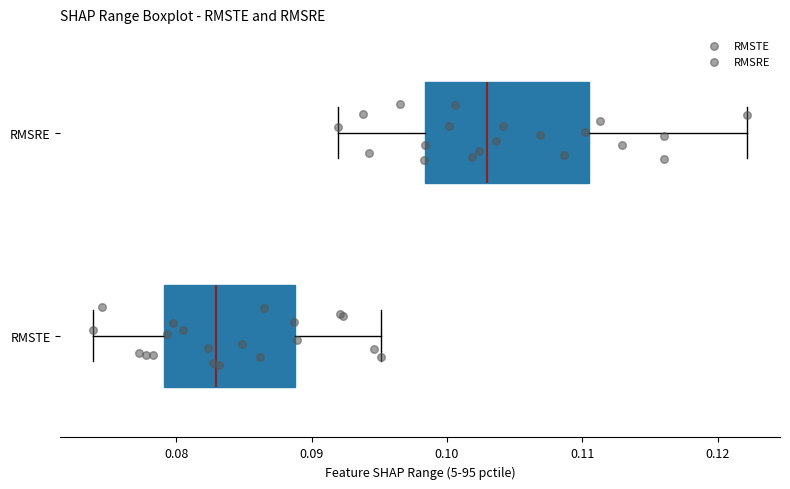

Reading bottom to top, read every box against the x-axis: the position of its median line, the range the box covers, and the ends of its whiskers. The values are not printed on the chart, so give them approximately, as read against the axis.

RMSTE: median 0.083, box 0.079 to 0.089, whiskers 0.074 to 0.095
RMSRE: median 0.103, box 0.098 to 0.110, whiskers 0.092 to 0.122